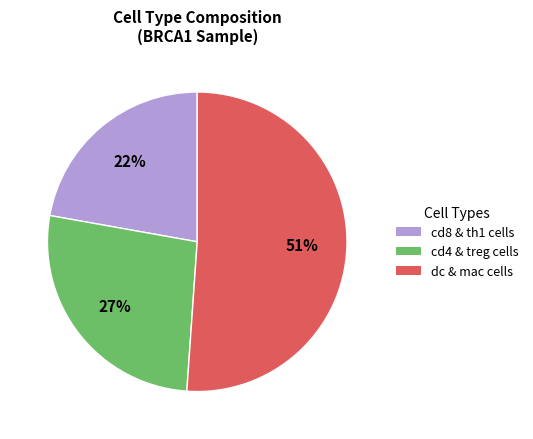

To the nearest percent, what is the difference between the largest and smallest slice percentages?

29%